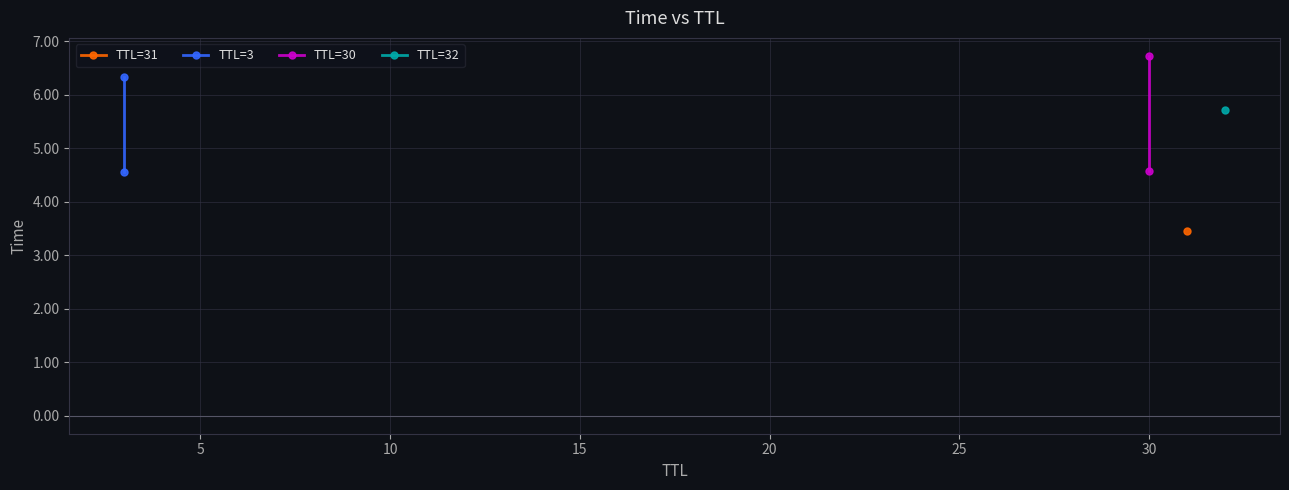

What is the lowest value of the TTL=30 series?

4.6